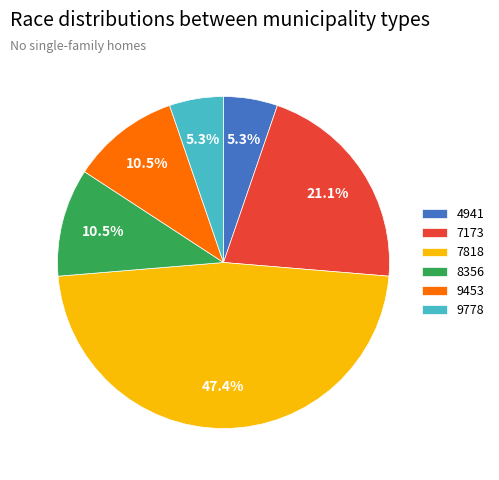

To the nearest percent, what is the combined percentage of 9453 and 7818?

58%